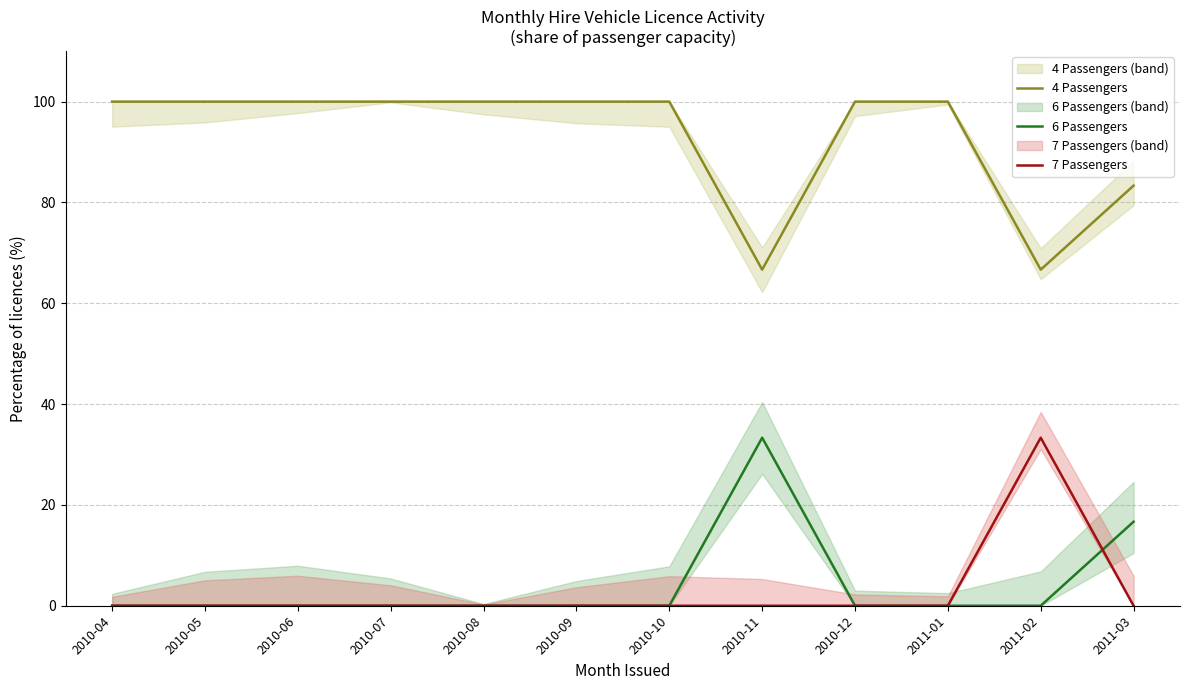

In 7 Passengers, how many points are higher than both neighbors (excluding endpoints)?

1